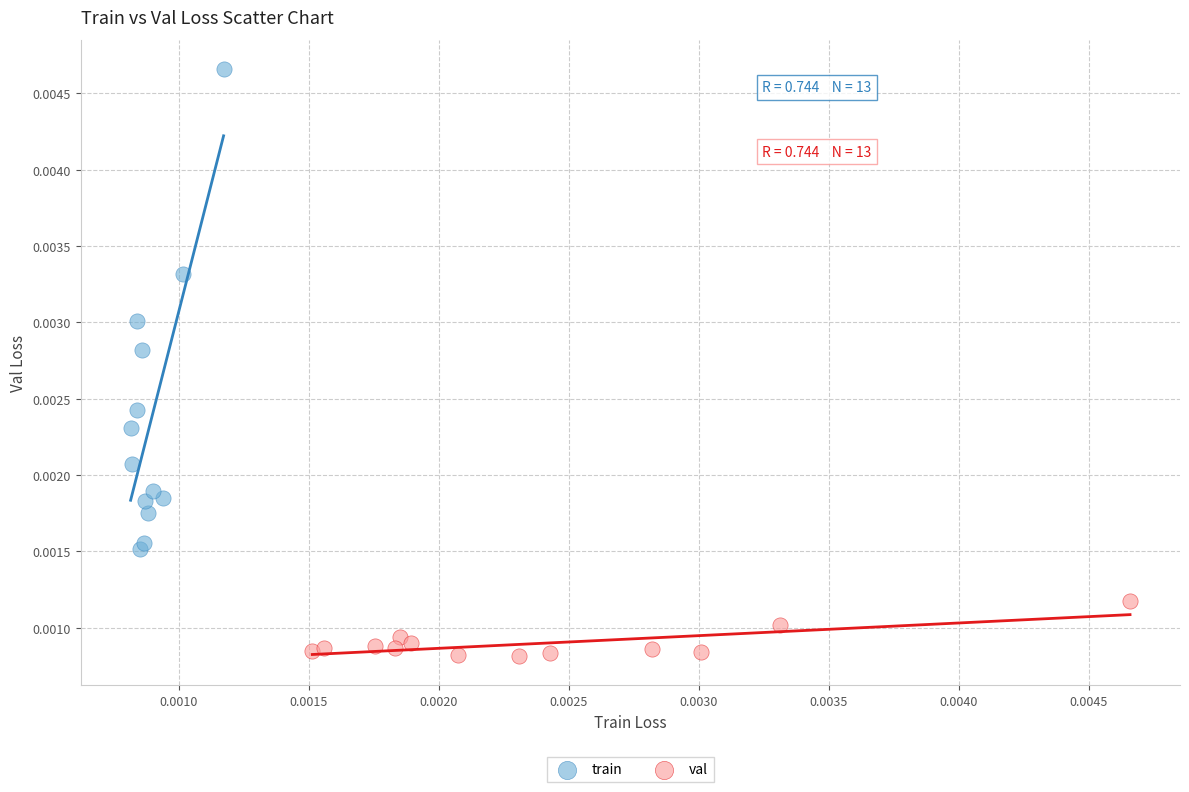

Which series has the largest Y range (max minus min)?

train